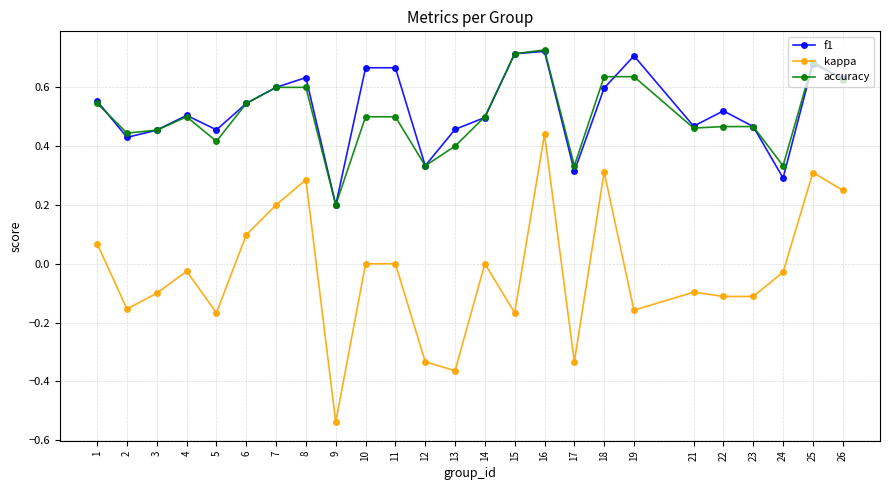

Which series changed the most between 7 and 11?

kappa